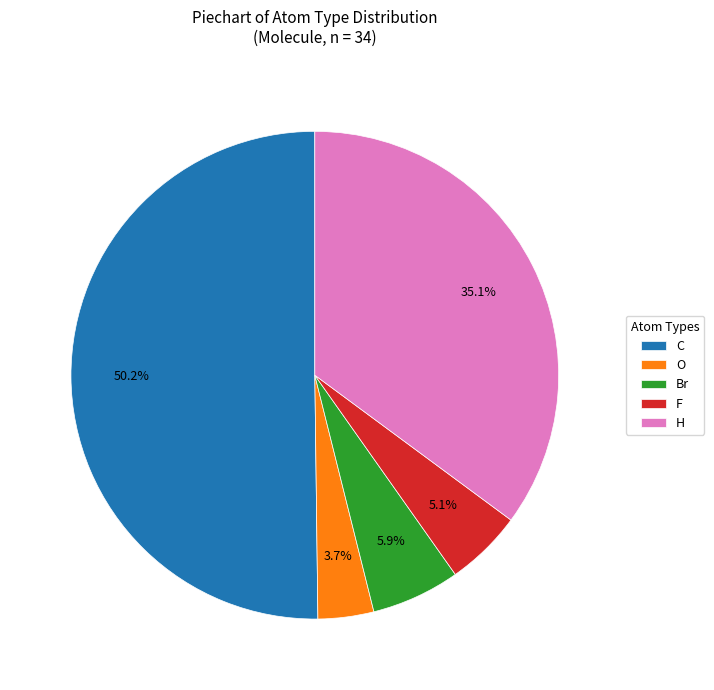

To the nearest percent, what is the difference between the O and F slice percentages?

1%